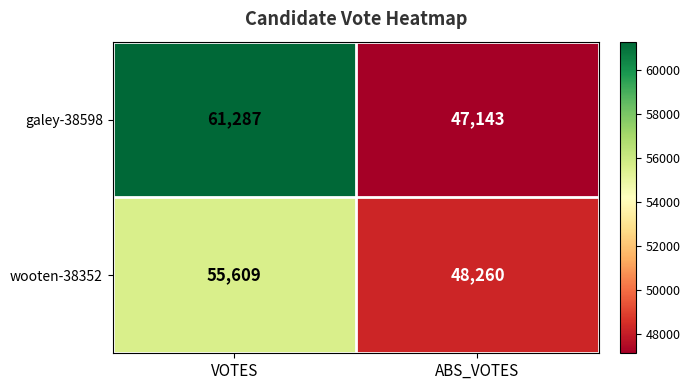

The wooten-38352 series shows 90519 at VOTES. True or false?

False